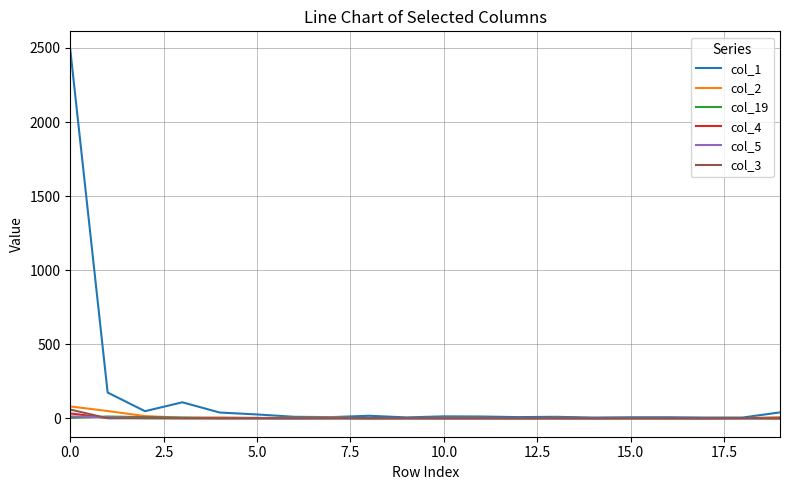

What is the greatest value displayed?

2488